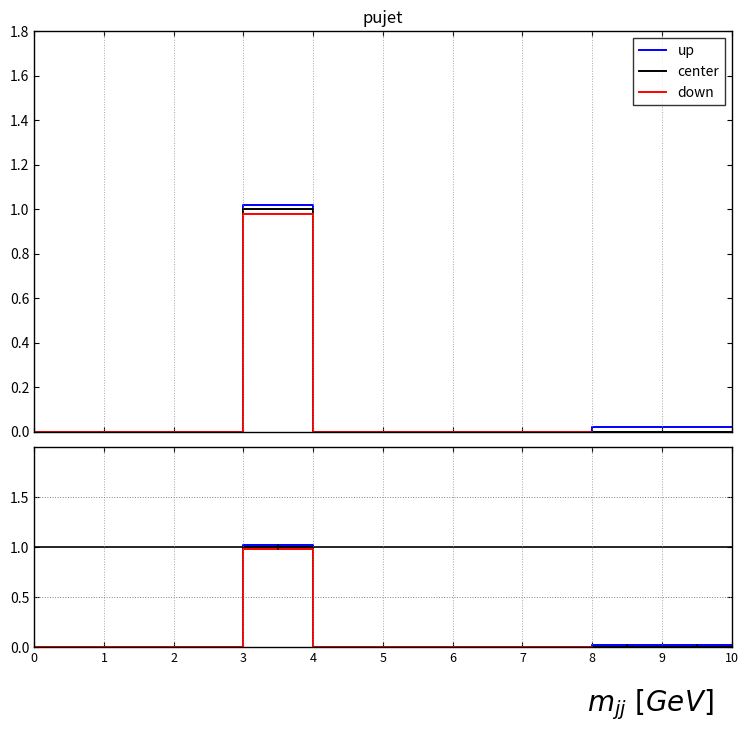

True or false: down and up intersect in this chart.

False